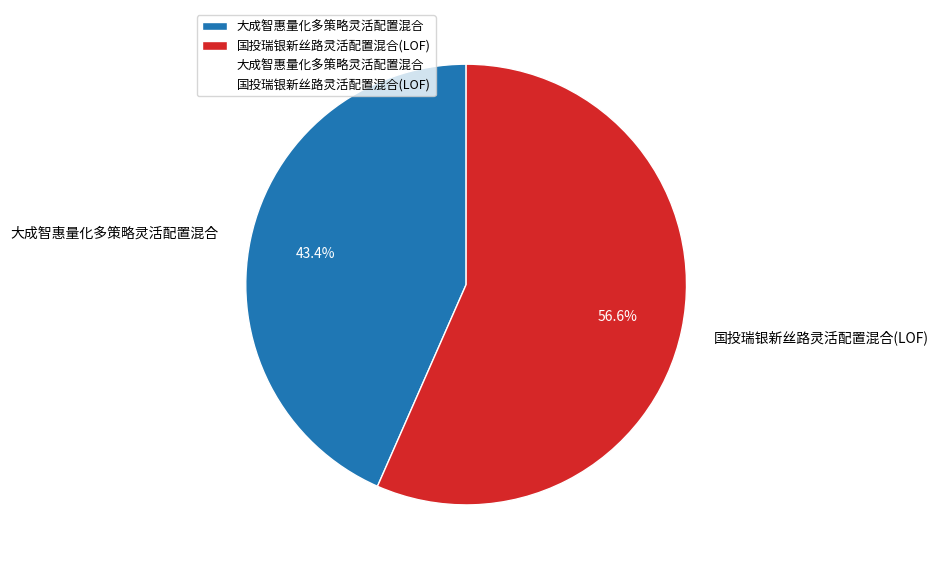

What percentage do 大成智惠量化多策略灵活配置混合 and 国投瑞银新丝路灵活配置混合(LOF) together represent?

100.0%